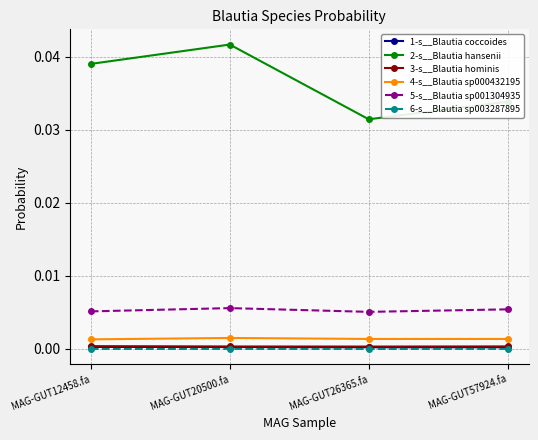

Which category has the highest value across all series?

MAG-GUT20500.fa